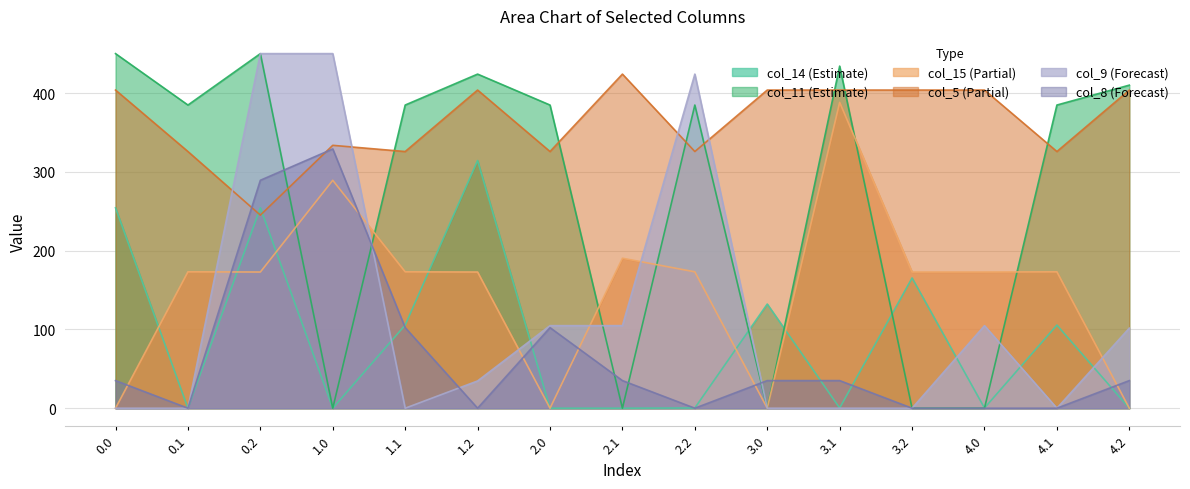

List the labels in order of col_5 value, smallest first.

0.2, 0.1, 1.1, 2.0, 2.2, 4.1, 1.0, 0.0, 1.2, 3.0, 3.1, 3.2, 4.0, 4.2, 2.1